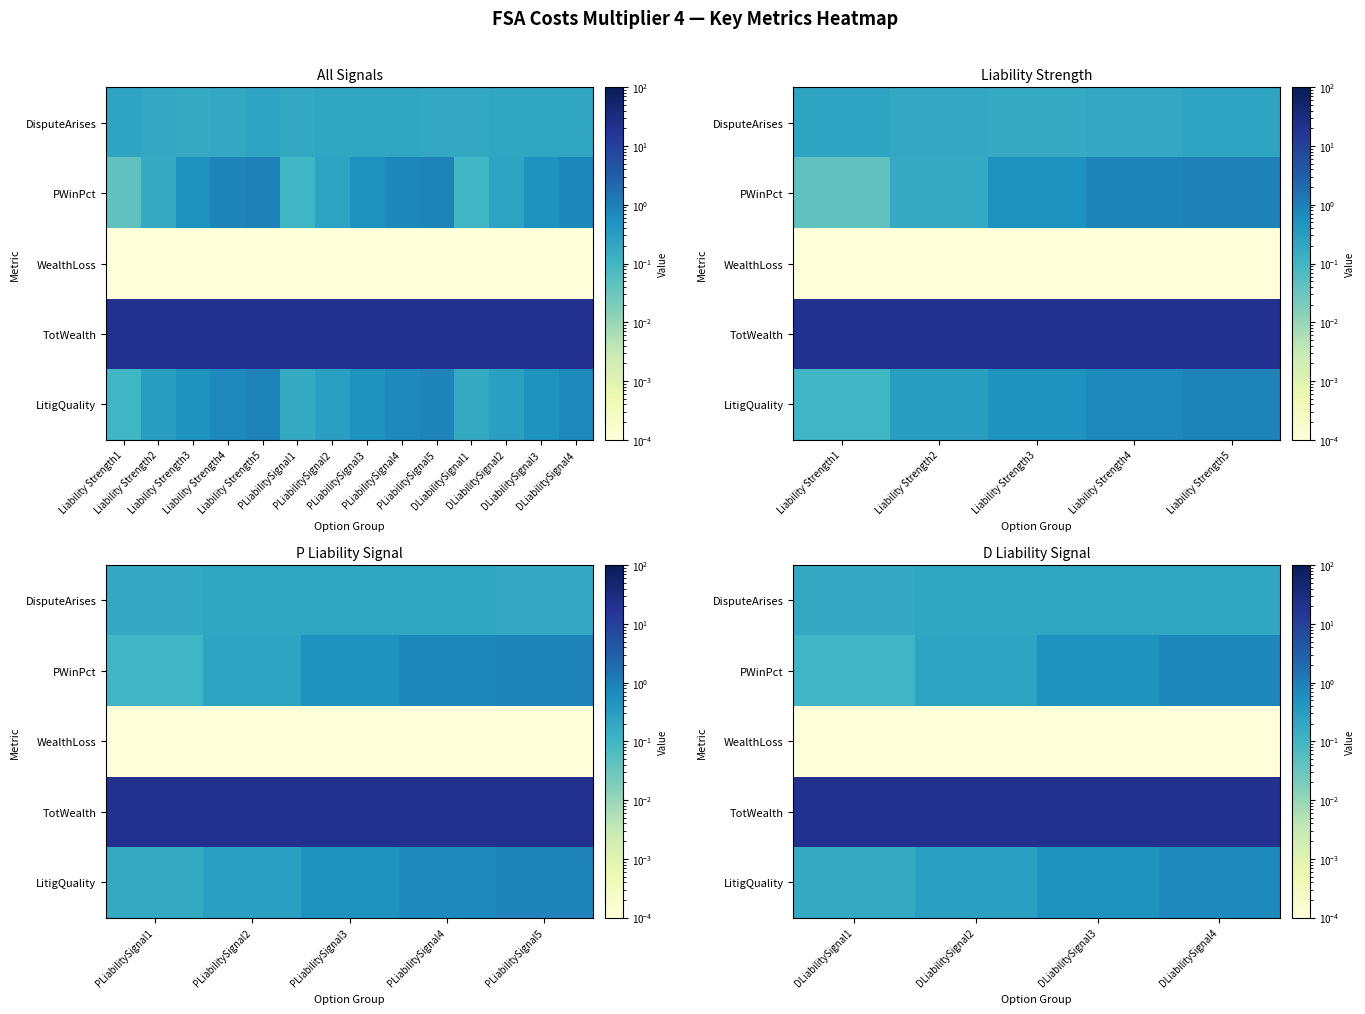

Rank the series by their maximum value, from lowest to highest.

WealthLoss, DisputeArises, LitigQuality, PWinPct, TotWealth